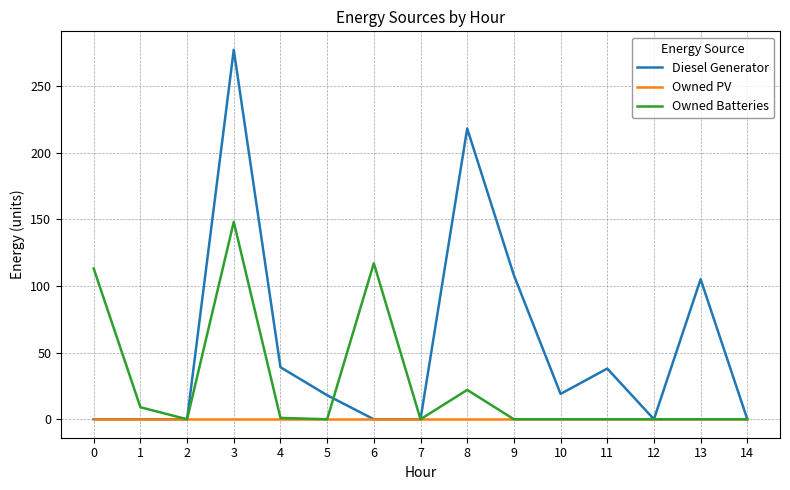

List the series in order of their overall mean, highest first.

Diesel Generator, Owned Batteries, Owned PV